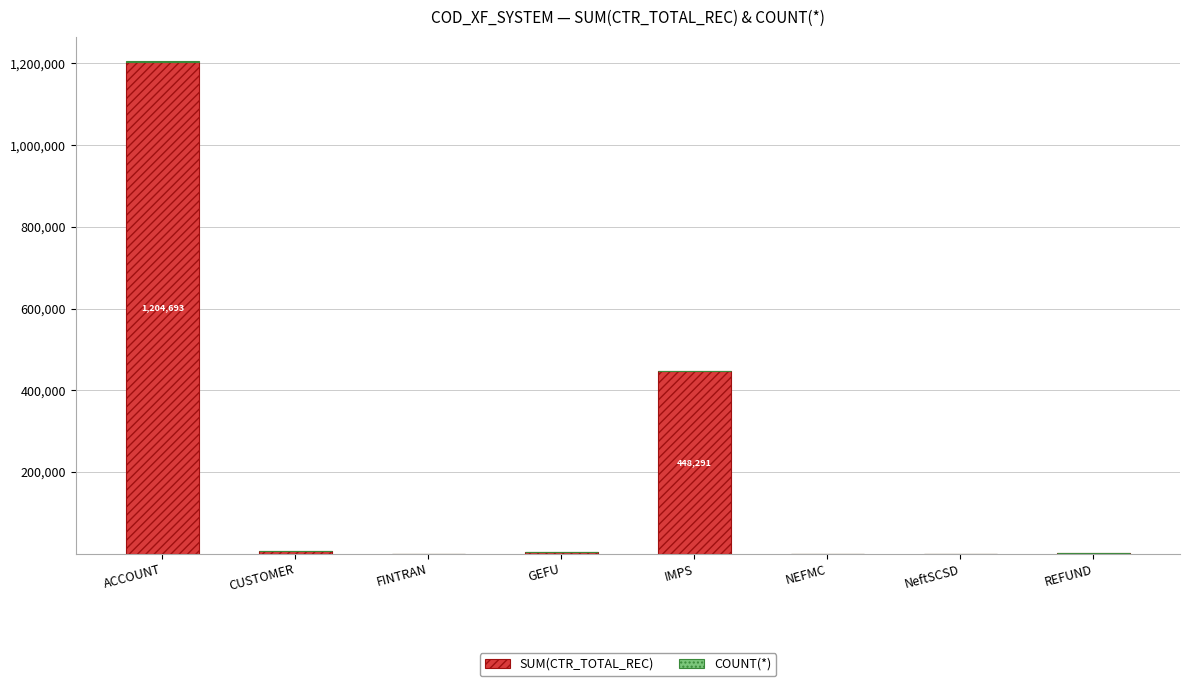

Which category has the highest value in the SUM(CTR_TOTAL_REC) series?

ACCOUNT